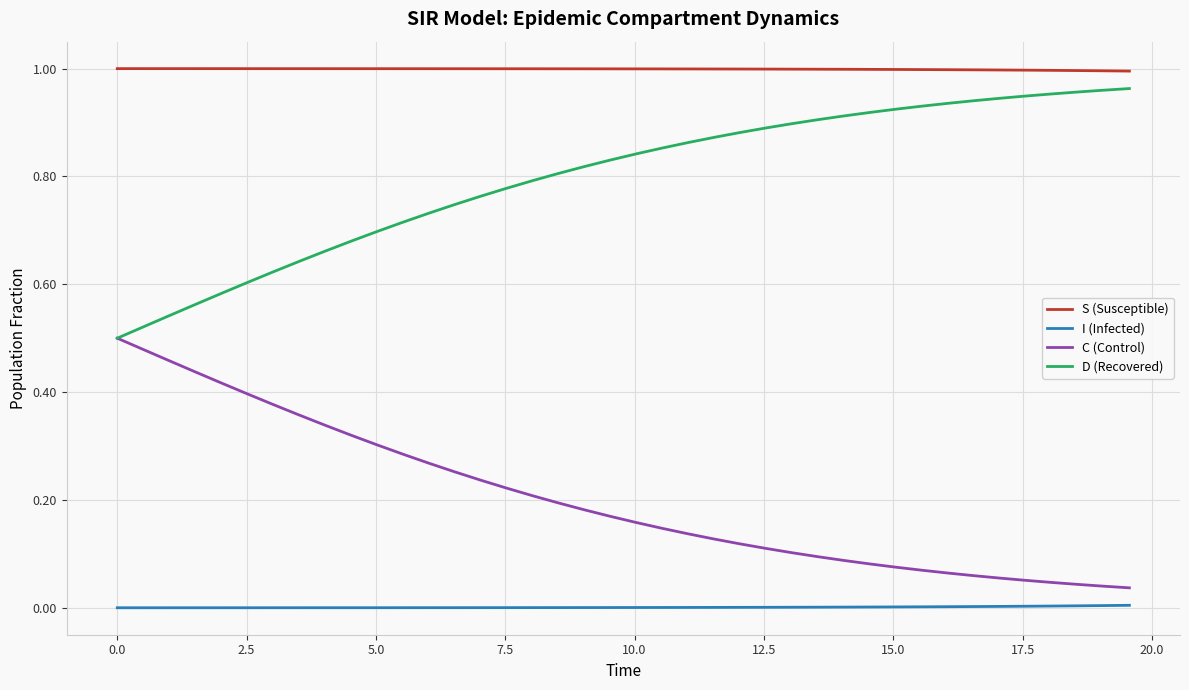

Count the number of data series in this chart.

4